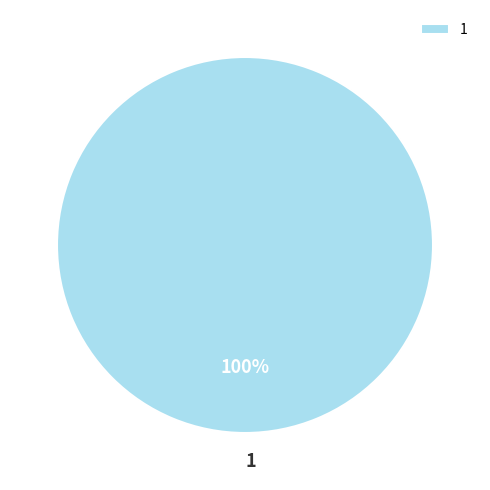

Rank the categories by value from lowest to highest.

1